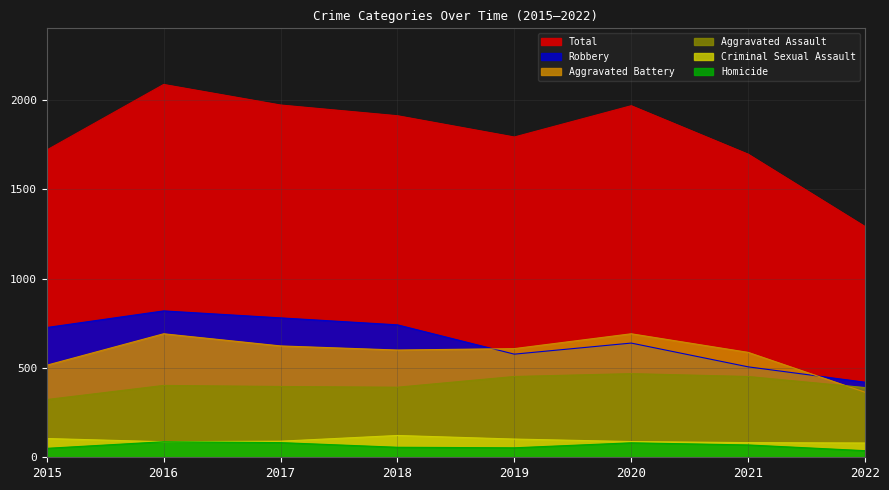

The Homicide series shows 83 at 2018. True or false?

False